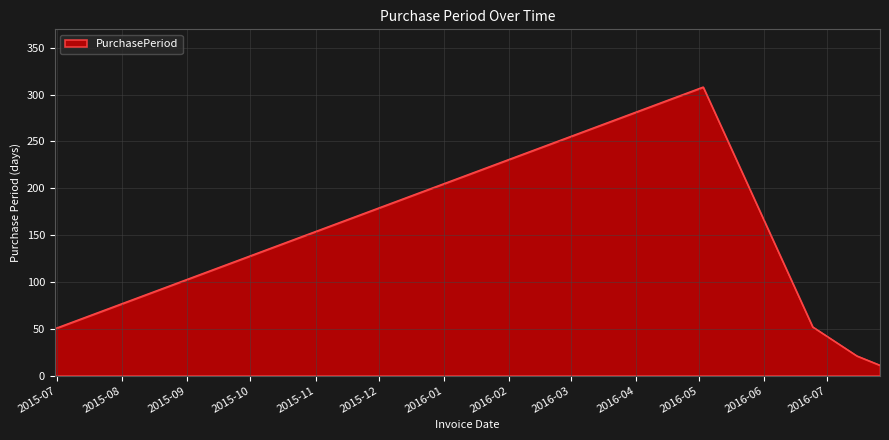

What is the difference between the second highest and second lowest values?

31